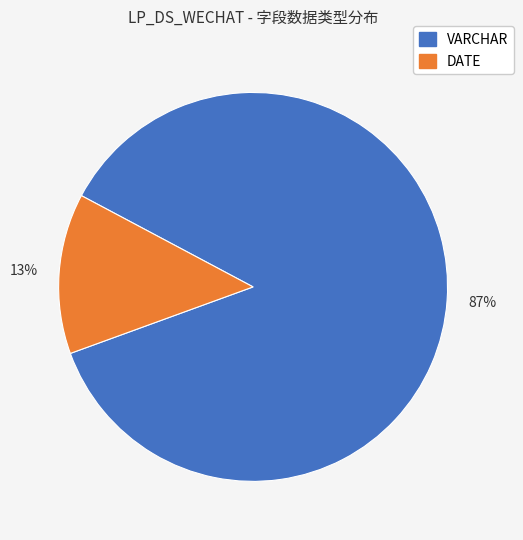

Which slice is the smallest?

DATE